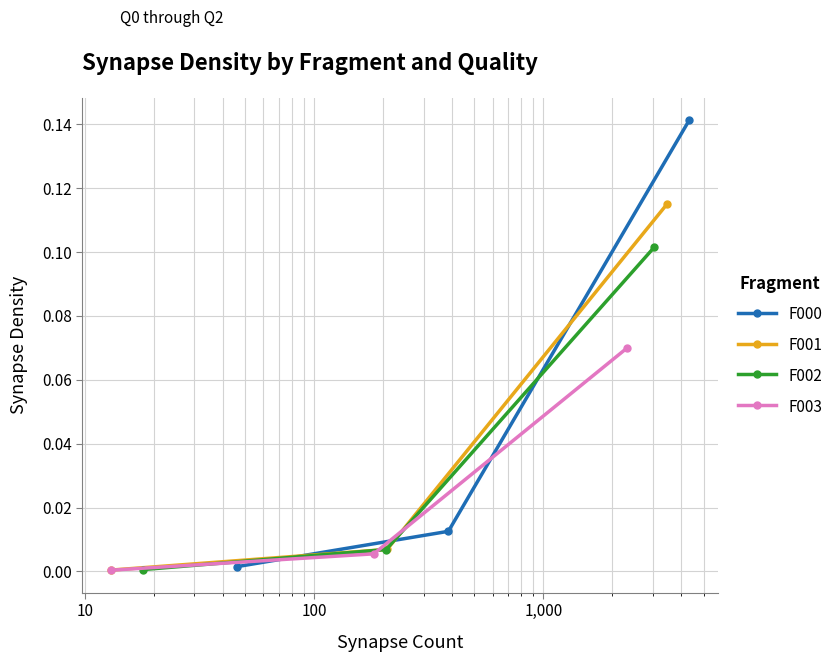

The value of F002 at 10 is 0.0. True or false?

False